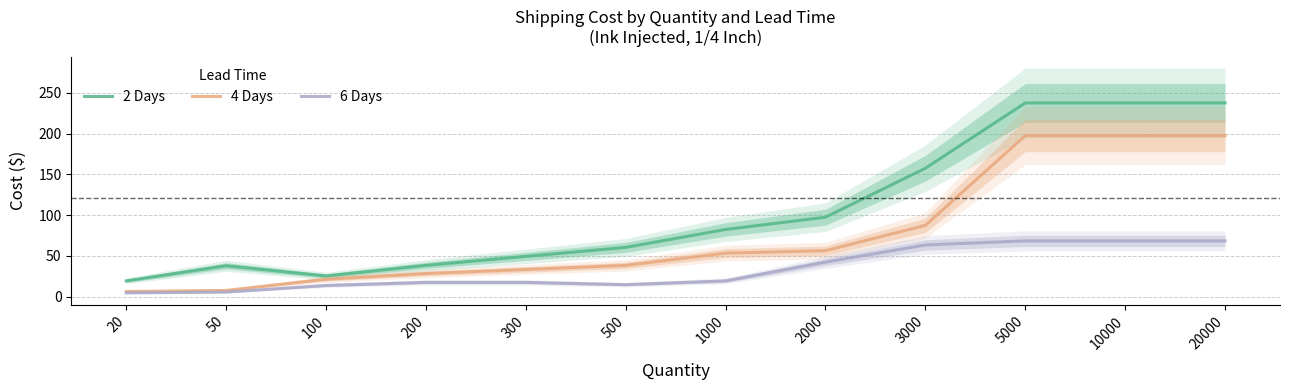

How many values in the 2 Days series exceed 82?

6